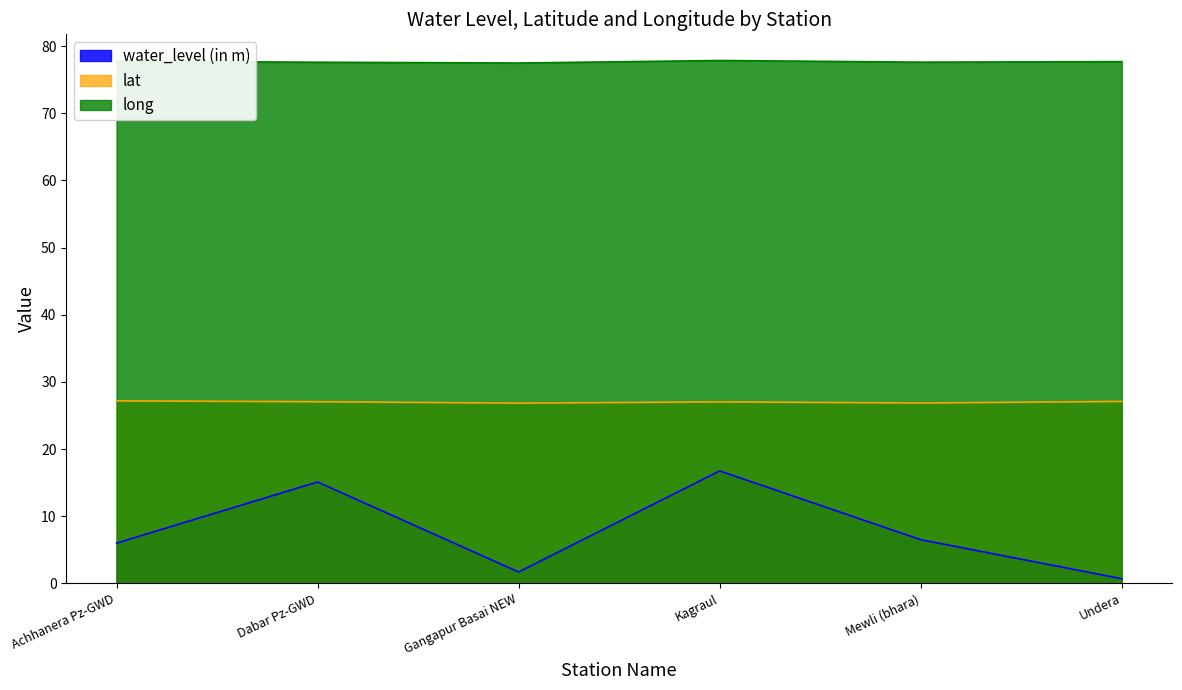

What is the label of the 2nd point from the left?

Dabar Pz-GWD